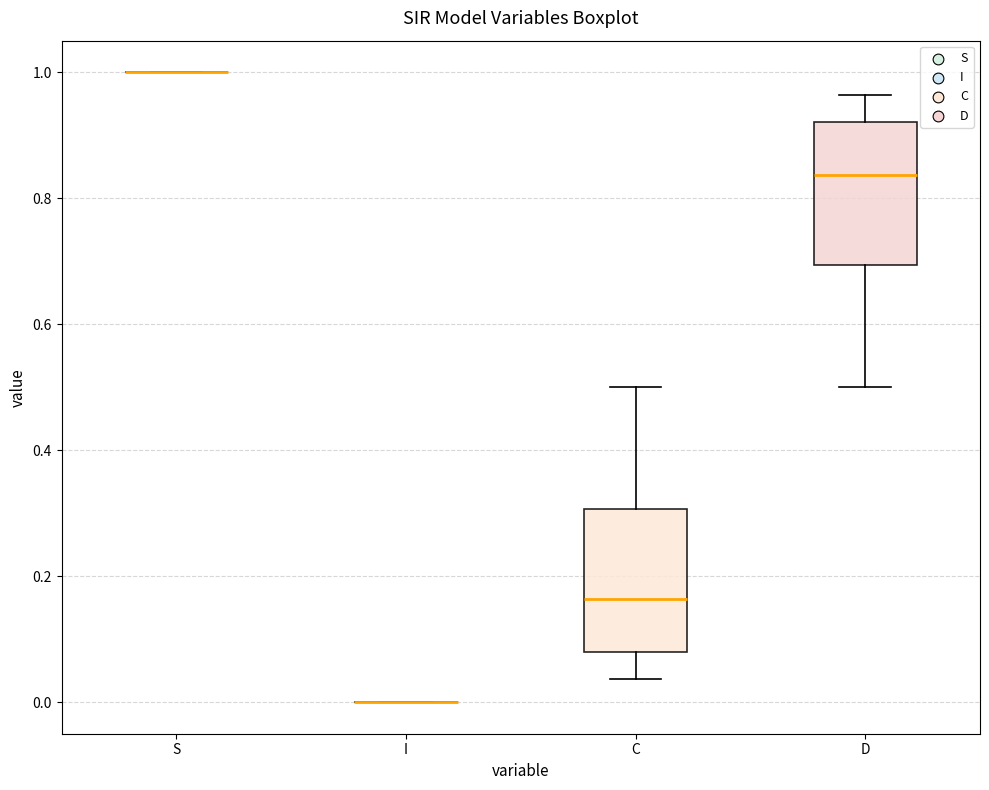

Reading left to right, transcribe this box plot: for each box, give where its median line is, the range the box spans, and where its two whiskers end, as read against the y-axis. The values are not printed on the chart, so give them approximately, as read against the axis.

S: box collapsed to a line at 1.00, whiskers 1.00 to 1.00
I: box collapsed to a line at 0.00, whiskers 0.00 to 0.00
C: median 0.16, box 0.08 to 0.30, whiskers 0.04 to 0.50
D: median 0.84, box 0.70 to 0.92, whiskers 0.50 to 0.96